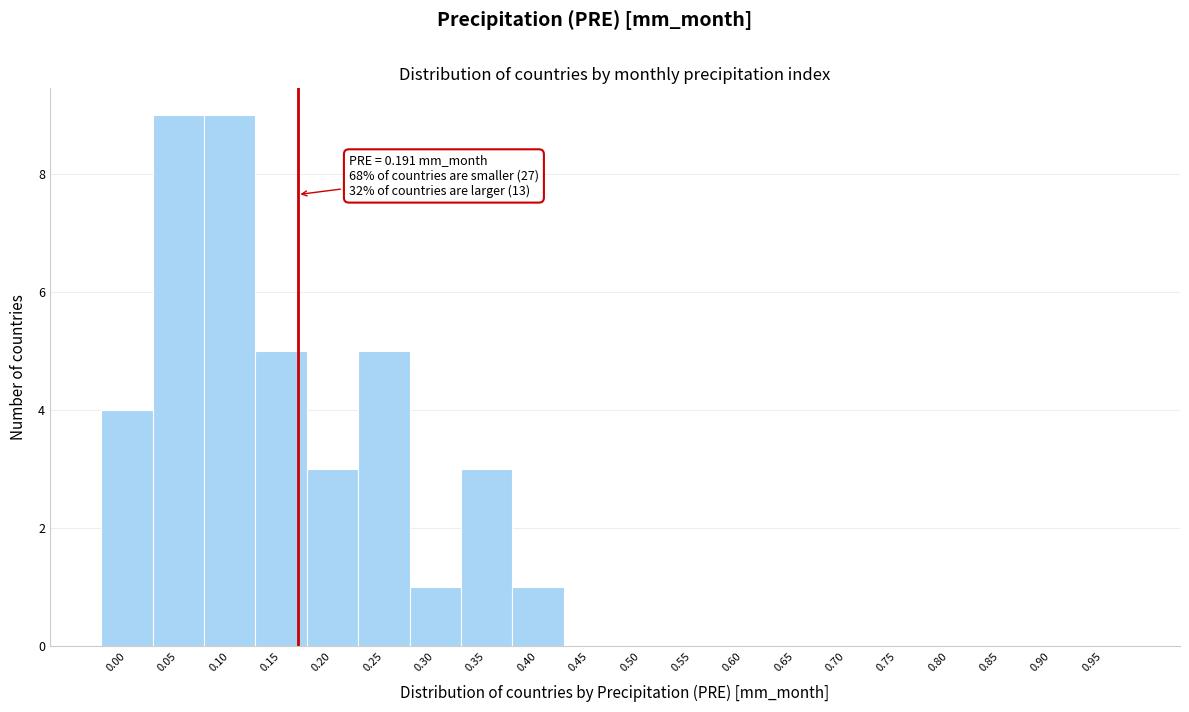

Reading left to right, extract all data points from this chart.

0.00=4	0.05=9	0.10=9	0.15=5	0.20=3	0.25=5	0.30=1	0.35=3	0.40=1	0.45=0	0.50=0	0.55=0	0.60=0	0.65=0	0.70=0	0.75=0	0.80=0	0.85=0	0.90=0	0.95=0